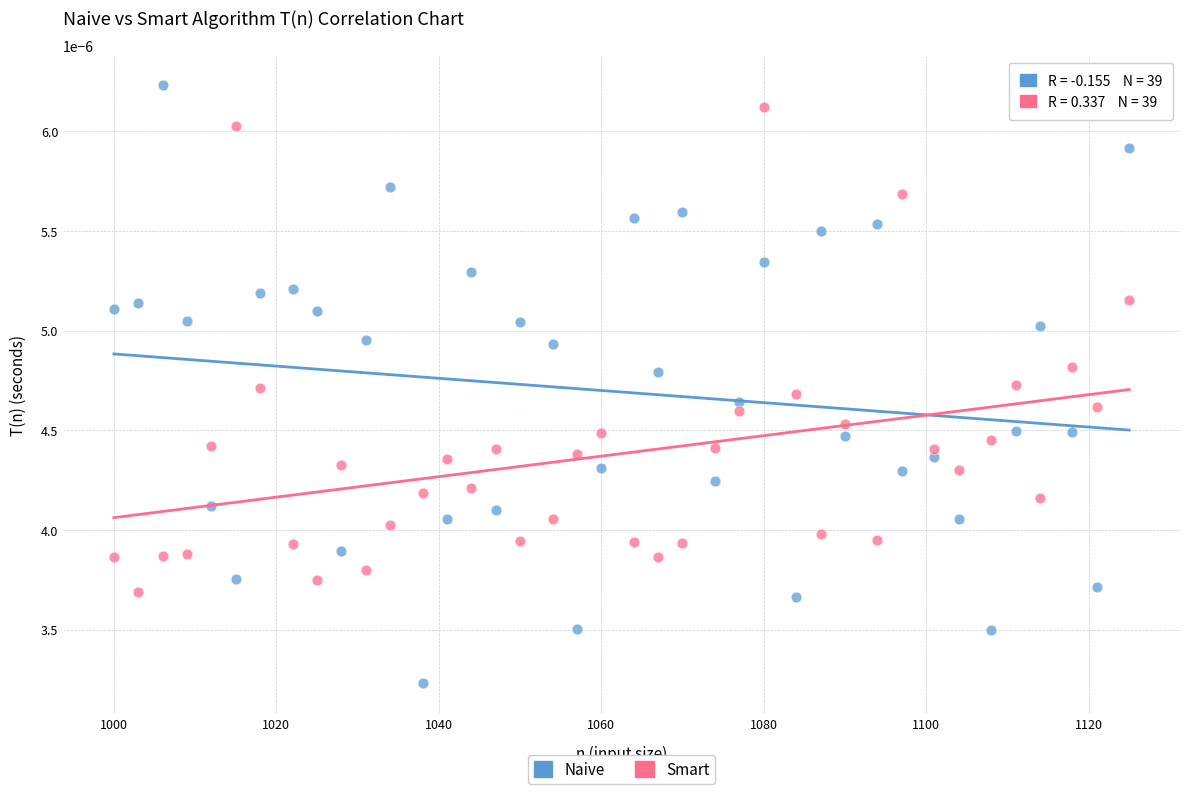

What are all the series names shown in the legend?

Naive, Smart